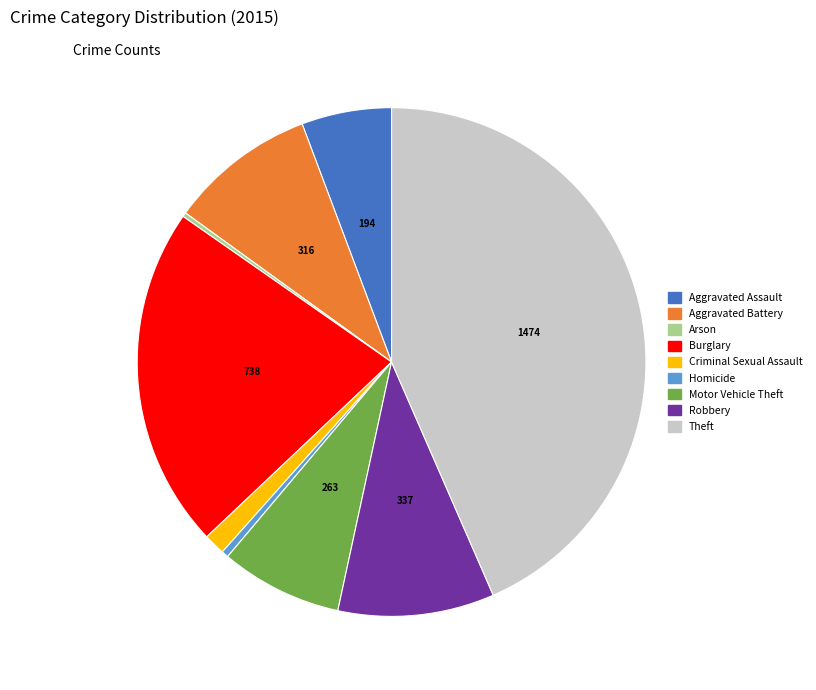

Is Robbery the majority of the pie?

No